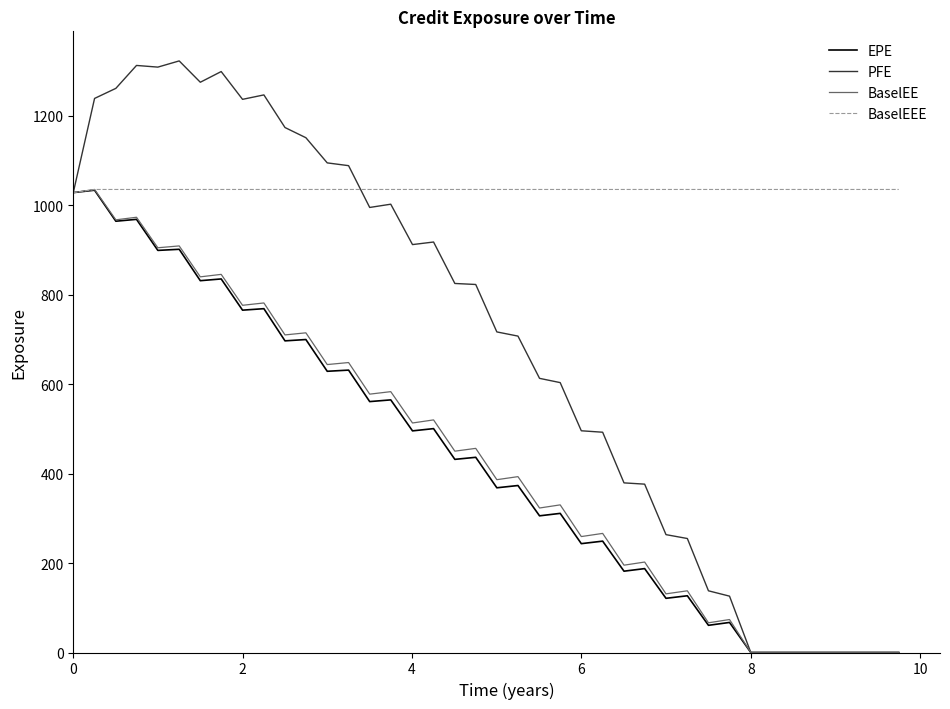

What is the maximum value shown in the chart?

1322.0